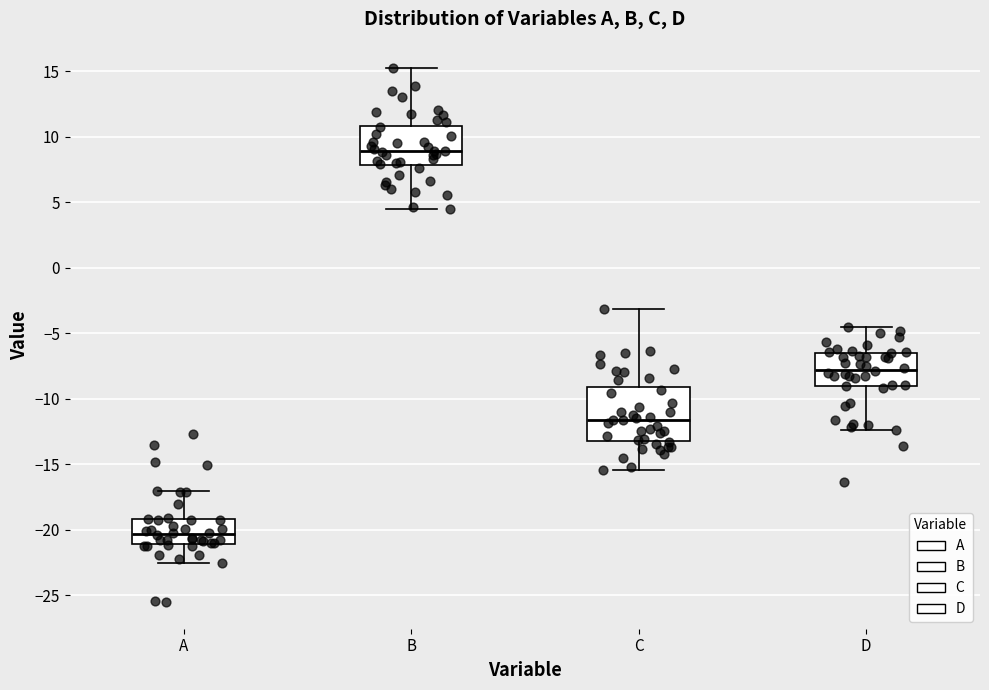

Reading left to right, transcribe this box plot: for each box, give where its median line is, the range the box spans, and where its two whiskers end, as read against the y-axis. The values are not printed on the chart, so give them approximately, as read against the axis.

A: median -20.5, box -21.0 to -19.0, whiskers -22.5 to -17.0
B: median 9.0, box 8.0 to 11.0, whiskers 4.5 to 15.0
C: median -11.5, box -13.0 to -9.0, whiskers -15.5 to -3.0
D: median -8.0, box -9.0 to -6.5, whiskers -12.5 to -4.5